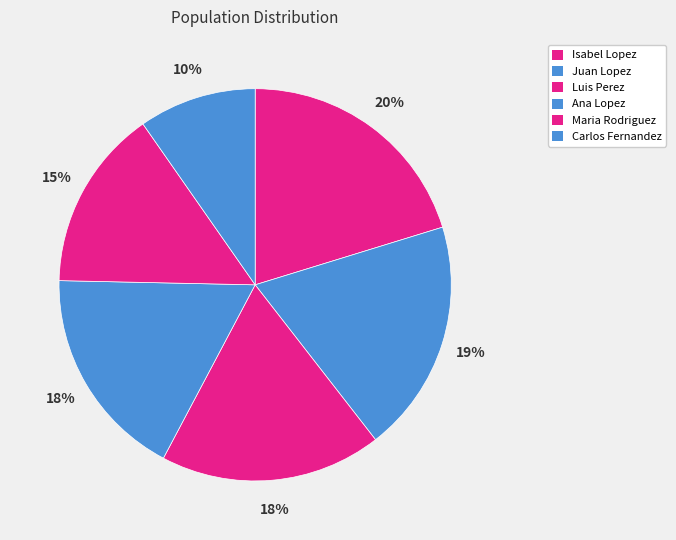

Count the number of slices in the pie.

6